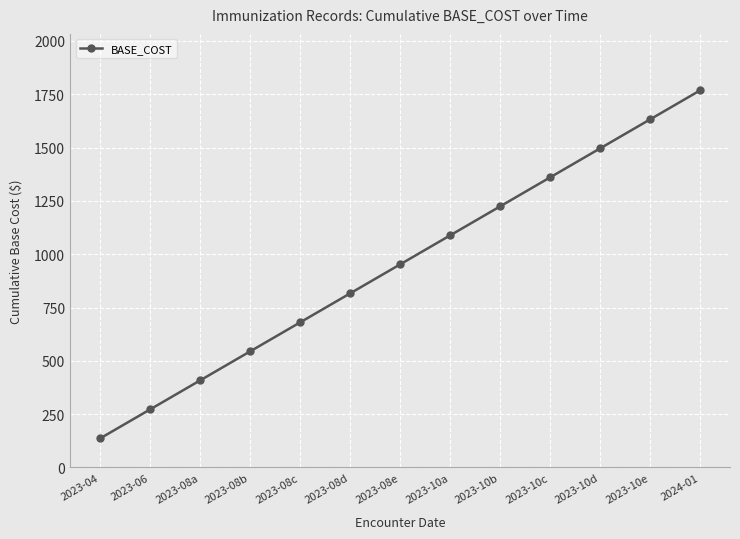

Does the chart have visible grid lines?

Yes